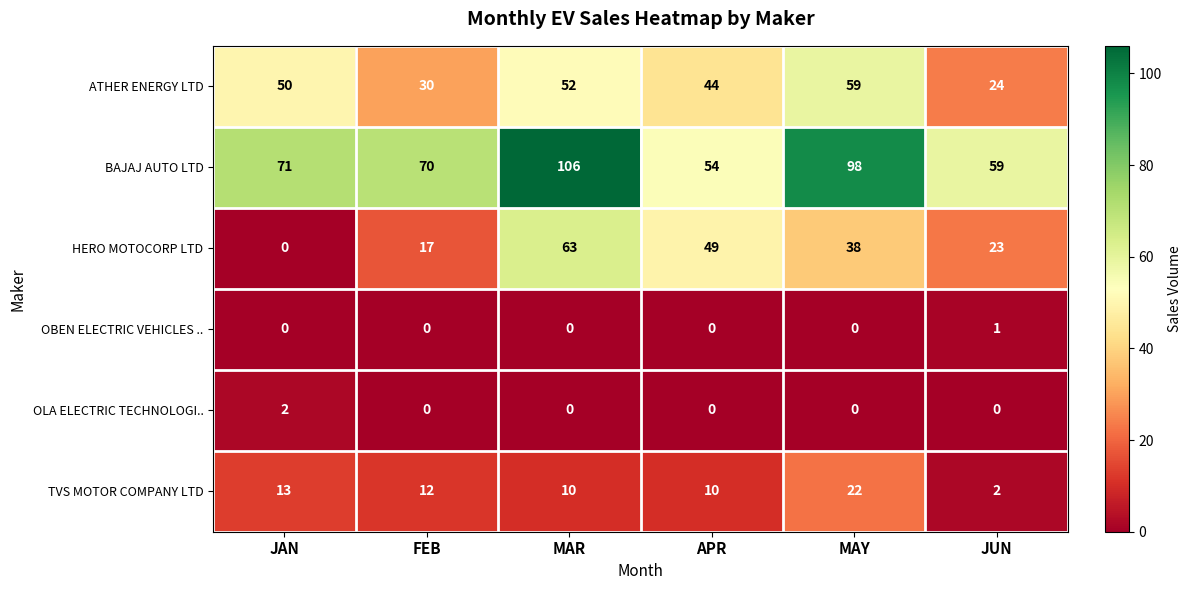

At how many categories does at least one series exceed 21?

6